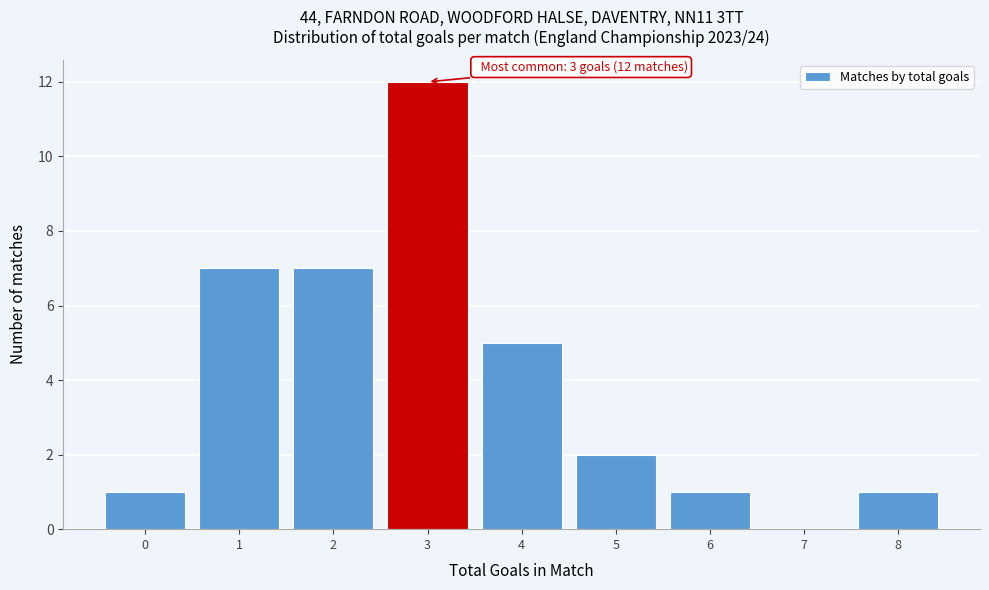

Over which range of the x-axis is the bar tallest?

2.5 to 3.5